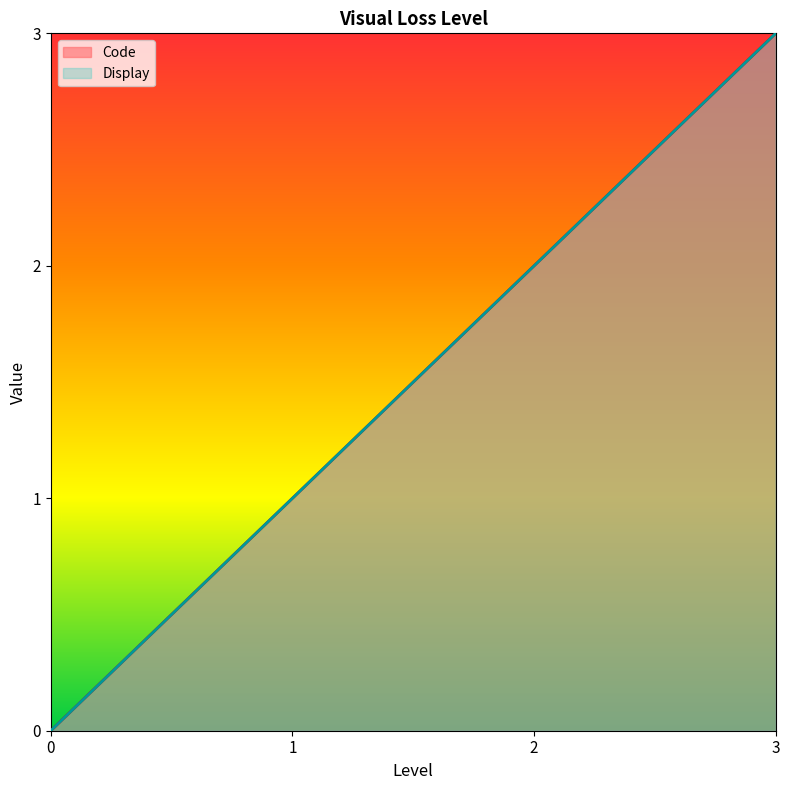

True or false: Display has more than 0 interior local peaks.

False